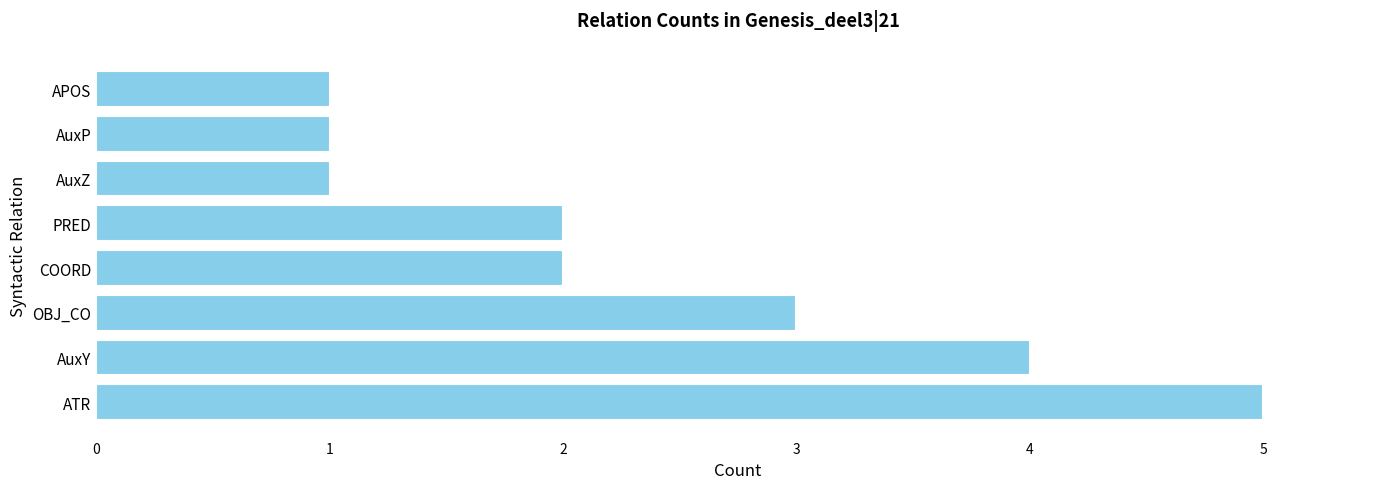

At which category does the chart reach its peak across all series?

ATR